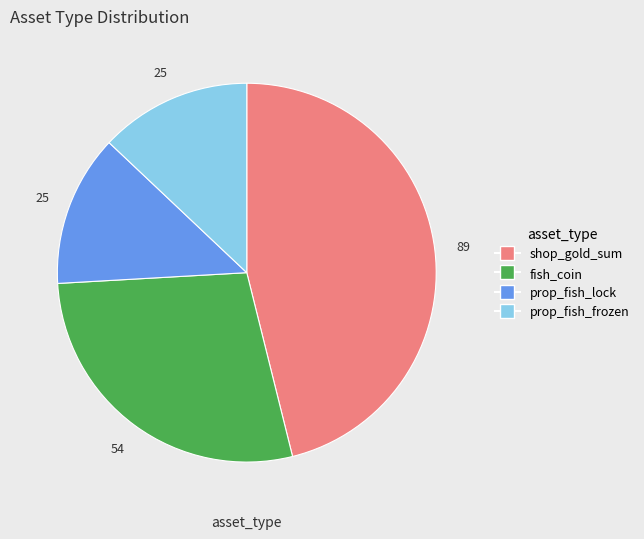

Does prop_fish_frozen represent more than half of the total?

No